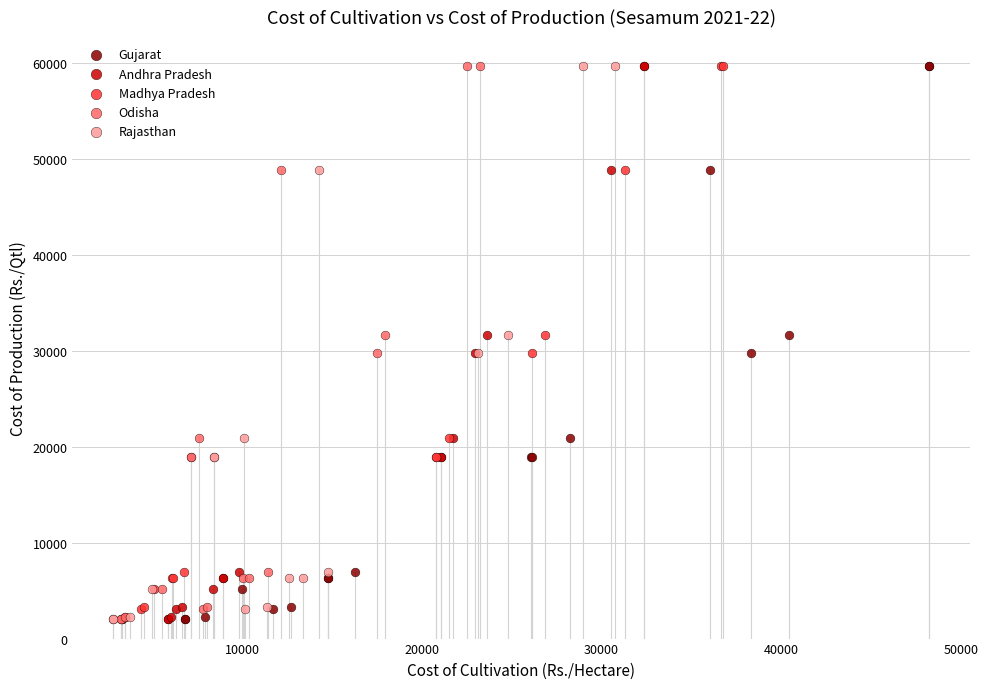

What are all the series names shown in the legend?

Gujarat, Andhra Pradesh, Madhya Pradesh, Odisha, Rajasthan